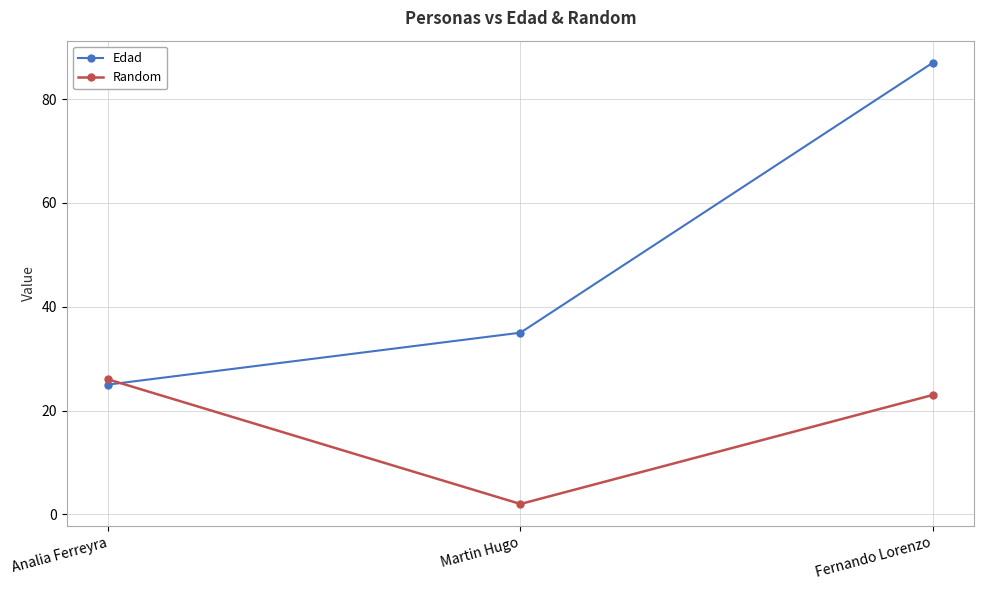

How many data points does each series have?

3